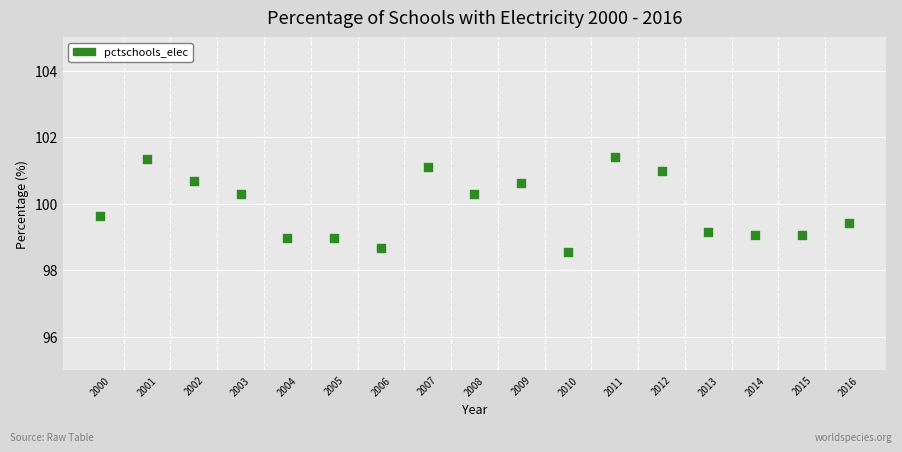

What is the range of X values (max minus min)?

16.0